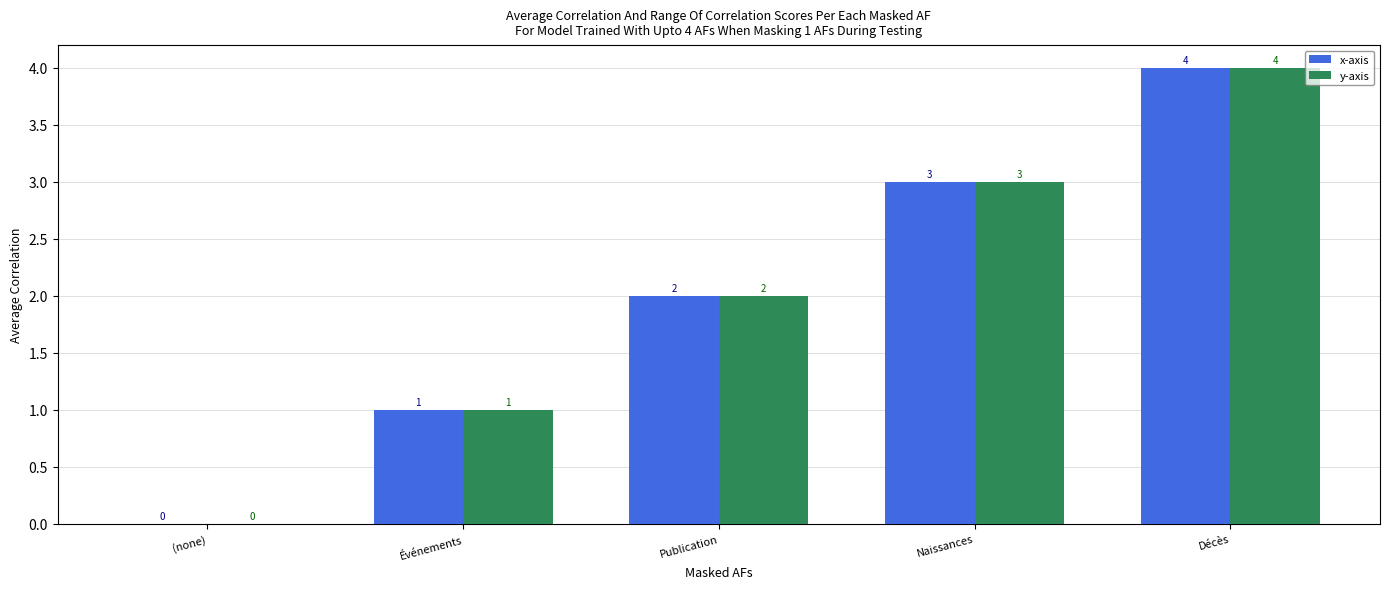

What is the sum of all x-axis values?

10